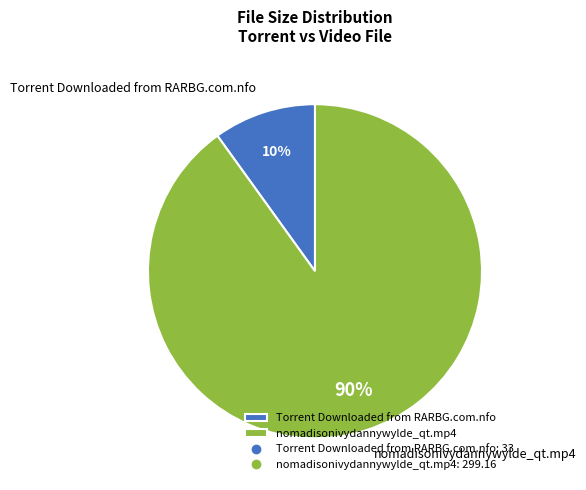

Does Torrent Downloaded from RARBG.com.nfo account for over 50% of the chart?

No